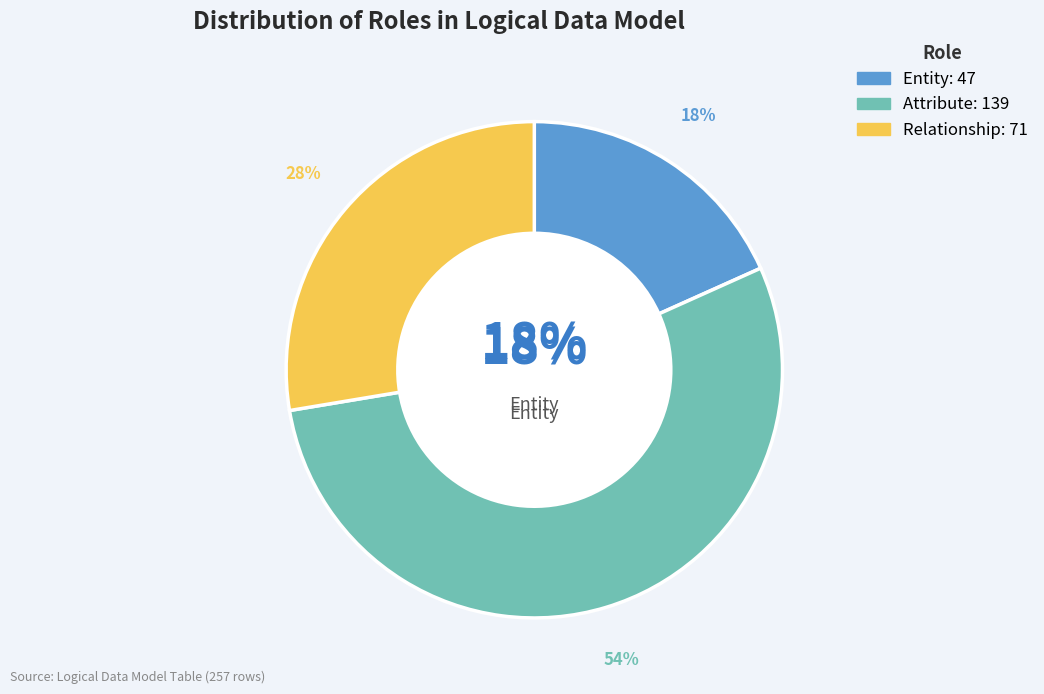

The Entity slice represents 18% of the pie. True or false?

True